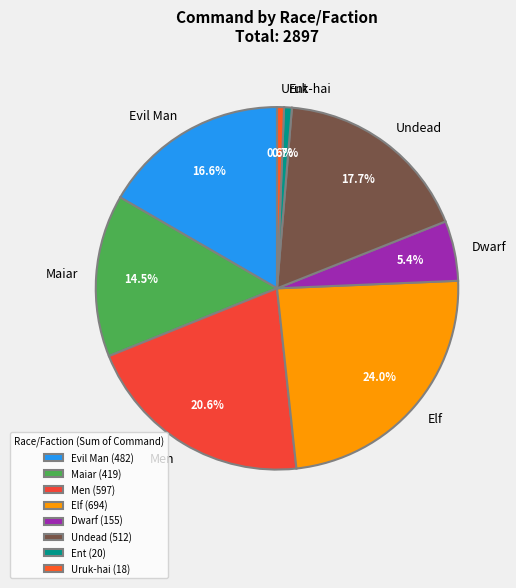

To the nearest percent, what is the difference between the largest and smallest slice percentages?

23%